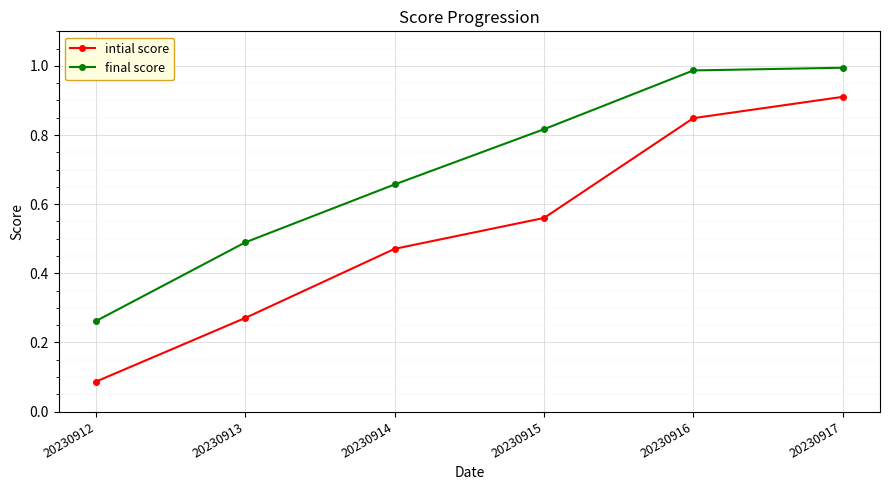

What is the sum of all final score values?

4.2